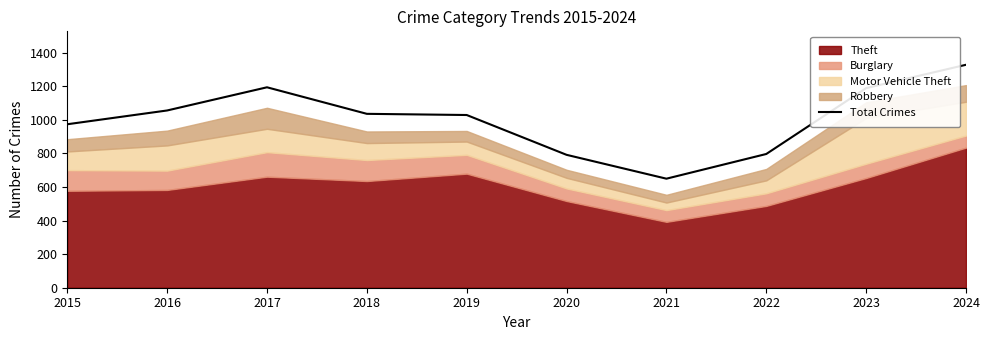

At which category does the data reach its first local valley?

2021